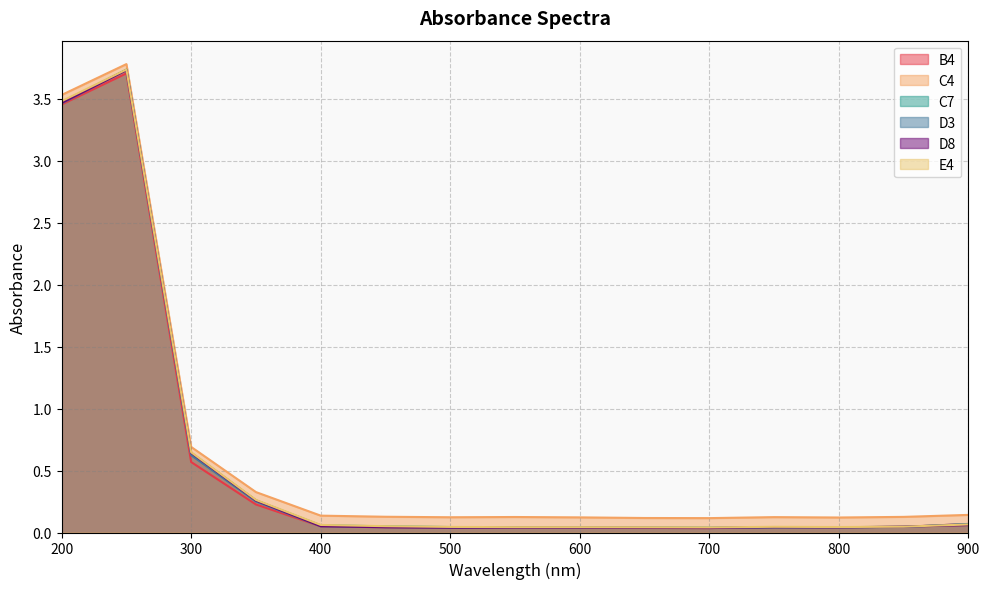

At which label is C7 closest to 1?

300